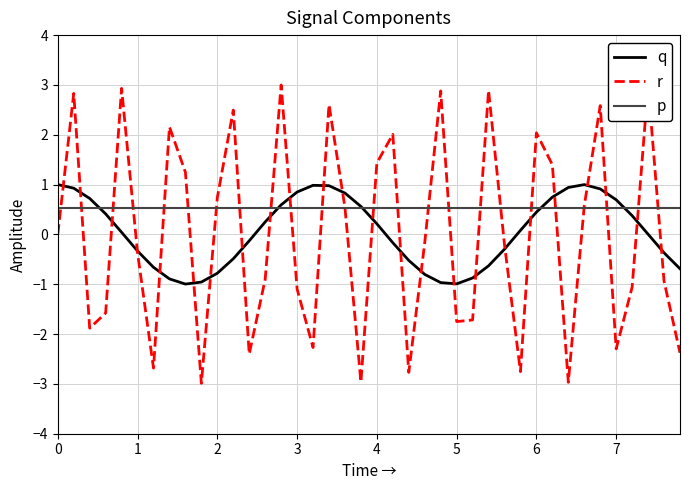

Reading right to left, what are all the values shown in this chart?

q: -0.7	-0.4	0.0	0.4	0.7	0.9	1.0	0.9	0.7	0.4	0.1	-0.3	-0.6	-0.9	-1.0	-1.0	-0.8	-0.5	-0.2	0.2	0.6	0.8	1.0	1.0	0.9	0.6	0.3	-0.1	-0.5	-0.8	-1.0	-1.0	-0.9	-0.7	-0.3	0.0	0.4	0.7	0.9	1.0
r: -2.4	-0.9	3.0	-1.1	-2.3	2.6	0.6	-3.0	1.4	2.0	-2.8	-0.2	2.9	-1.7	-1.7	2.9	-0.2	-2.8	2.0	1.4	-3.0	0.5	2.6	-2.3	-1.1	3.0	-0.9	-2.4	2.5	0.7	-3.0	1.2	2.2	-2.7	-0.4	2.9	-1.6	-1.9	2.8	0.0
p: 0.5	0.5	0.5	0.5	0.5	0.5	0.5	0.5	0.5	0.5	0.5	0.5	0.5	0.5	0.5	0.5	0.5	0.5	0.5	0.5	0.5	0.5	0.5	0.5	0.5	0.5	0.5	0.5	0.5	0.5	0.5	0.5	0.5	0.5	0.5	0.5	0.5	0.5	0.5	0.5